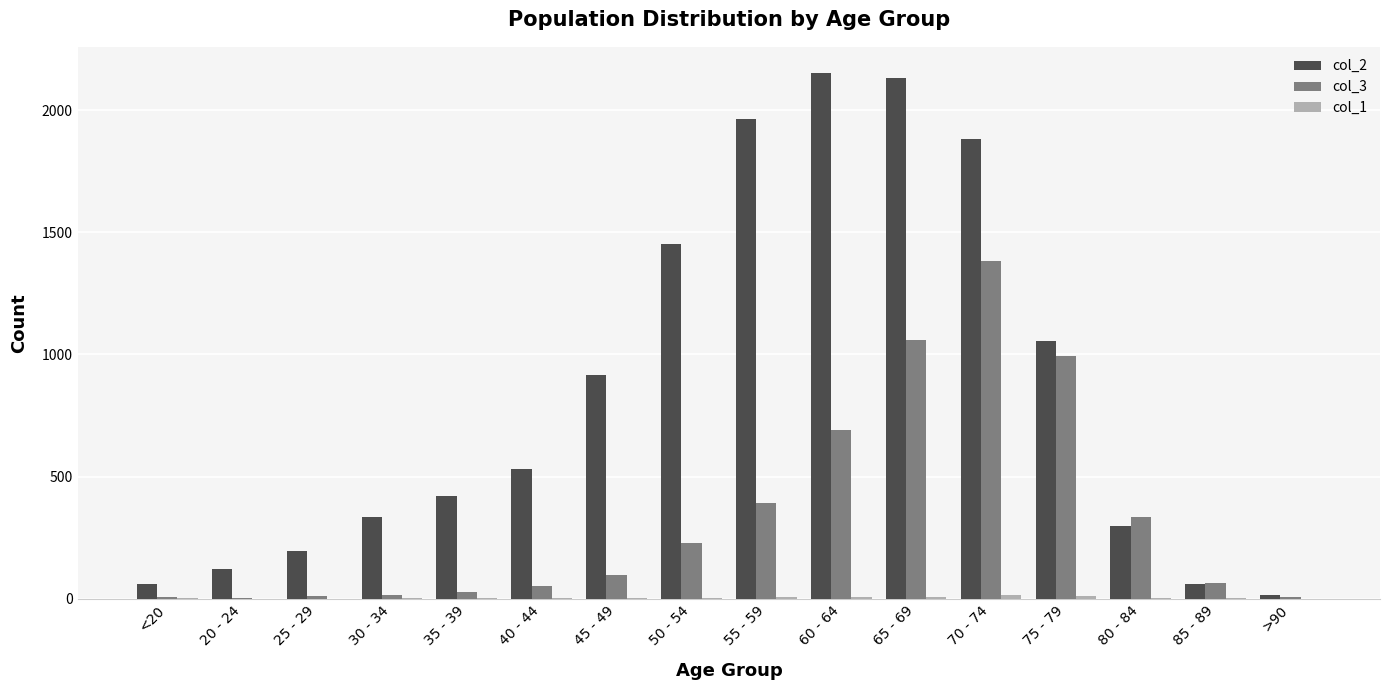

What is the maximum value shown in the chart?

2151